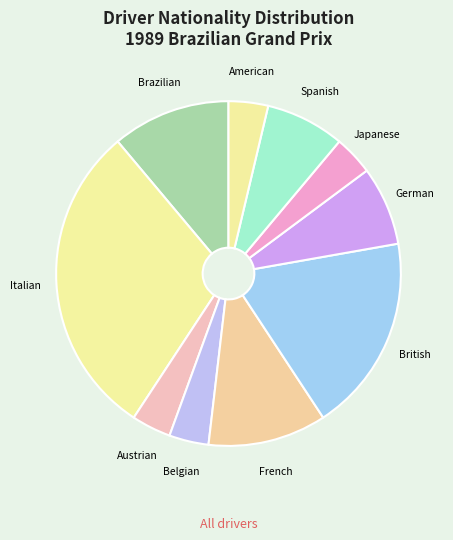

What is the ratio of the value at Brazilian to the value at Japanese?

3.0